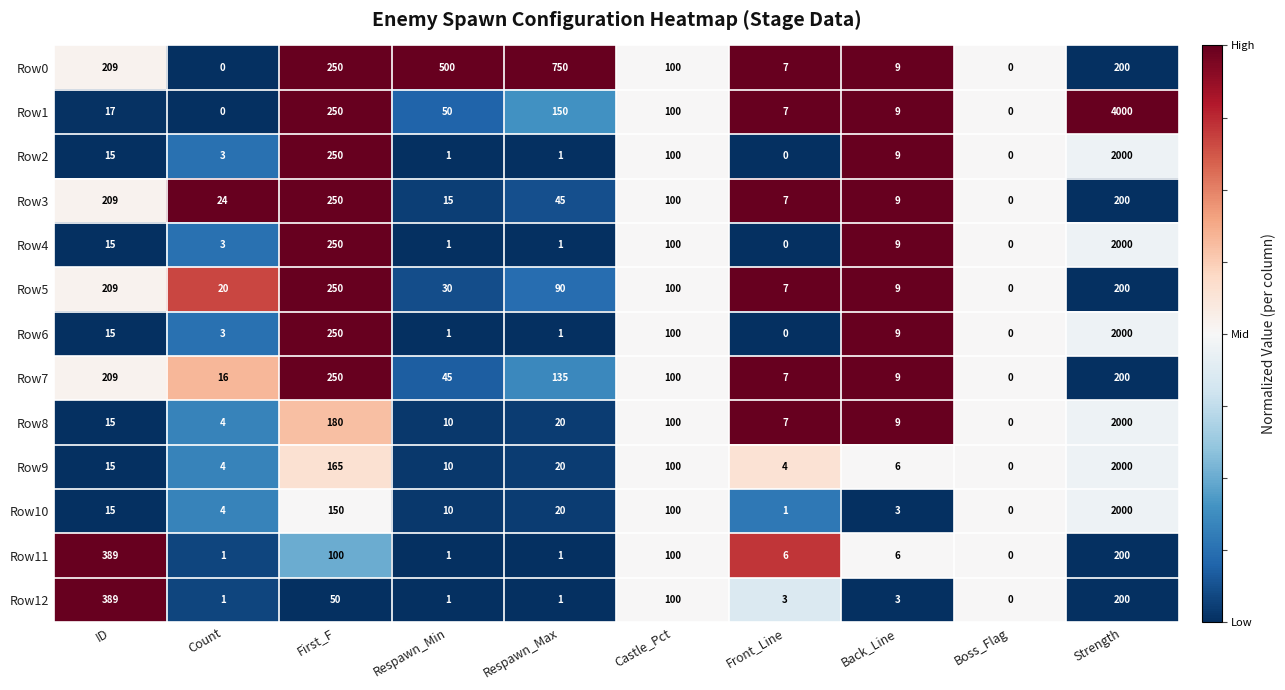

At which category is the sum across all series the highest?

Strength